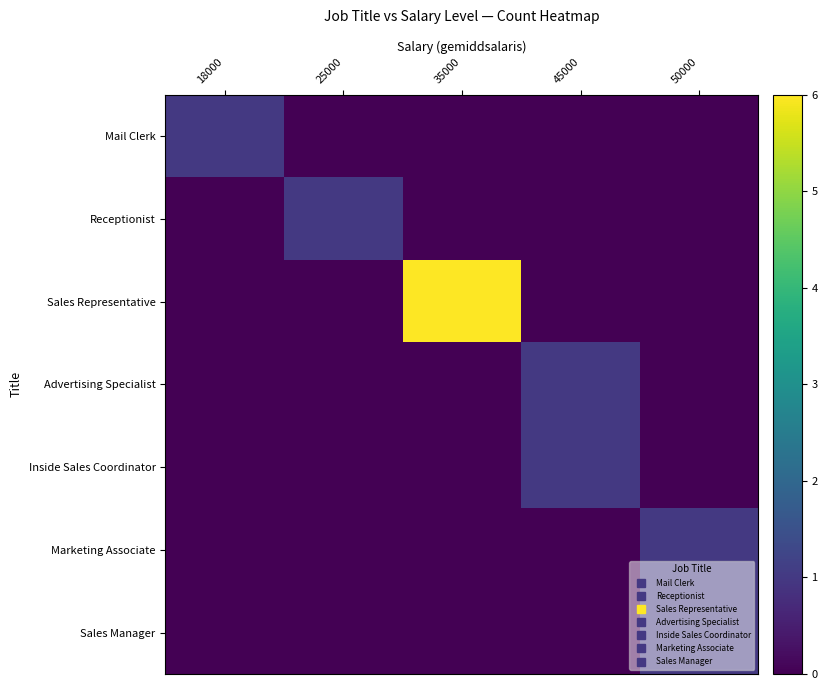

Reading left to right, what are all the values shown in this chart?

Mail Clerk: 18000=1	25000=0	35000=0	45000=0	50000=0
Receptionist: 18000=0	25000=1	35000=0	45000=0	50000=0
Sales Representative: 18000=0	25000=0	35000=6	45000=0	50000=0
Advertising Specialist: 18000=0	25000=0	35000=0	45000=1	50000=0
Inside Sales Coordinator: 18000=0	25000=0	35000=0	45000=1	50000=0
Marketing Associate: 18000=0	25000=0	35000=0	45000=0	50000=1
Sales Manager: 18000=0	25000=0	35000=0	45000=0	50000=1